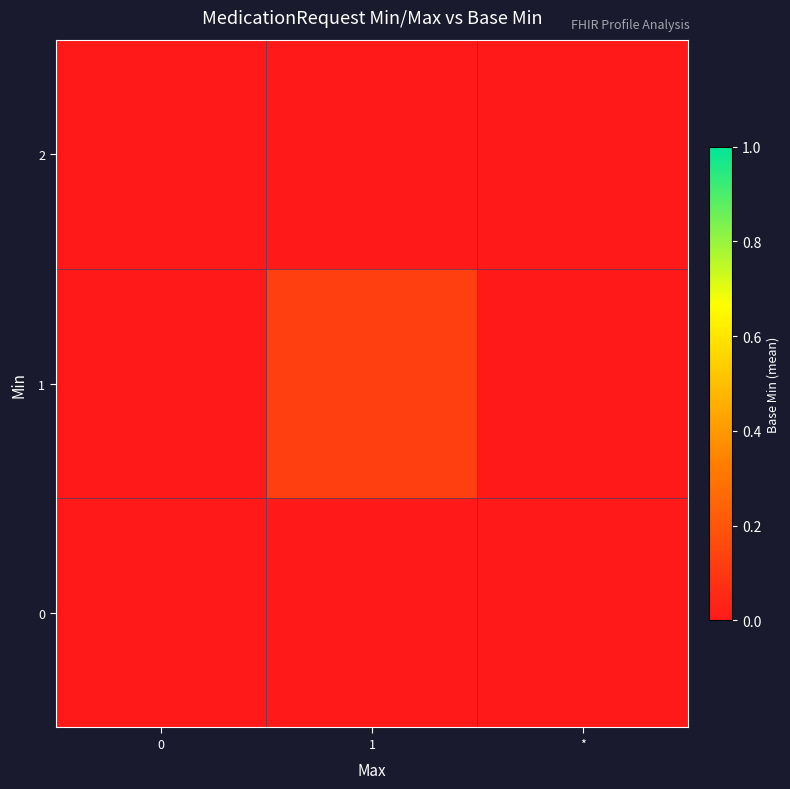

Reading right to left, extract all data points from this chart.

0: *=0.0	1=0.0	0=0.0
1: *=0.0	1=0.1	0=0.0
2: *=0.0	1=0.0	0=0.0